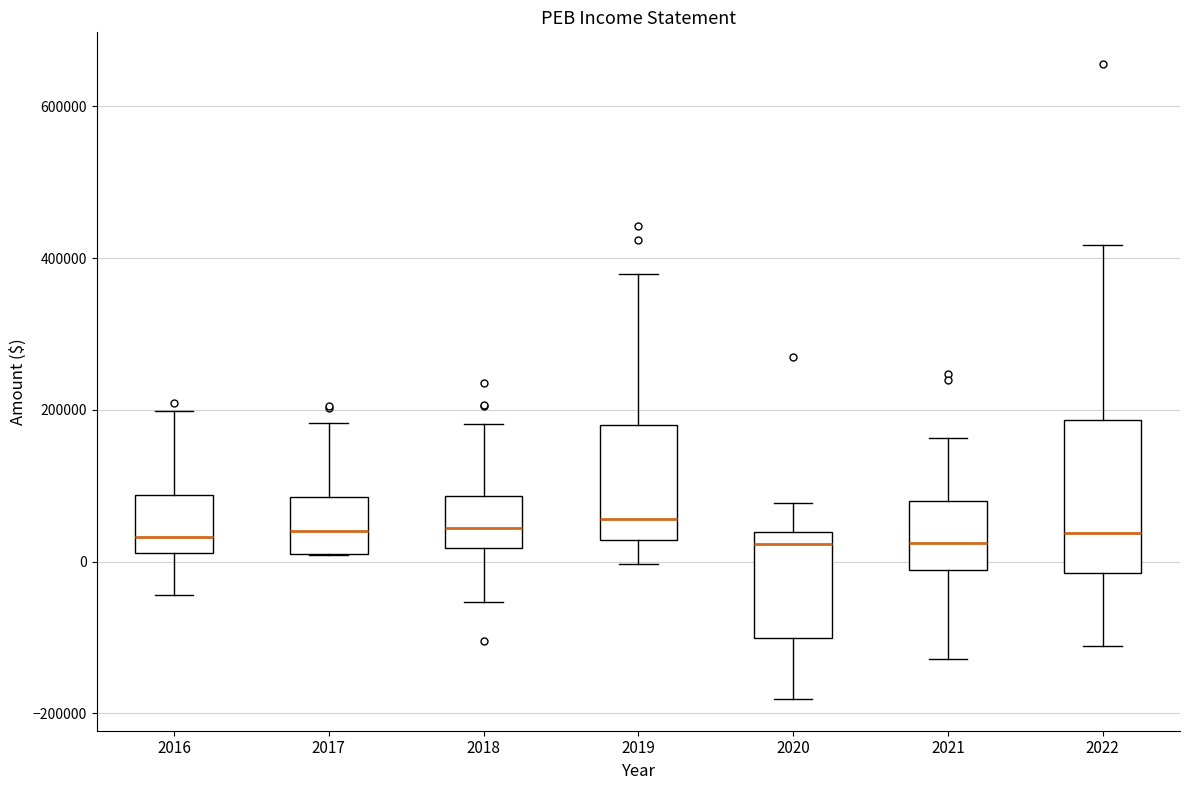

Where does the median line of the box at x = 2022 sit on the y-axis? The values are not printed on the chart, so give them approximately, as read against the axis.

40000